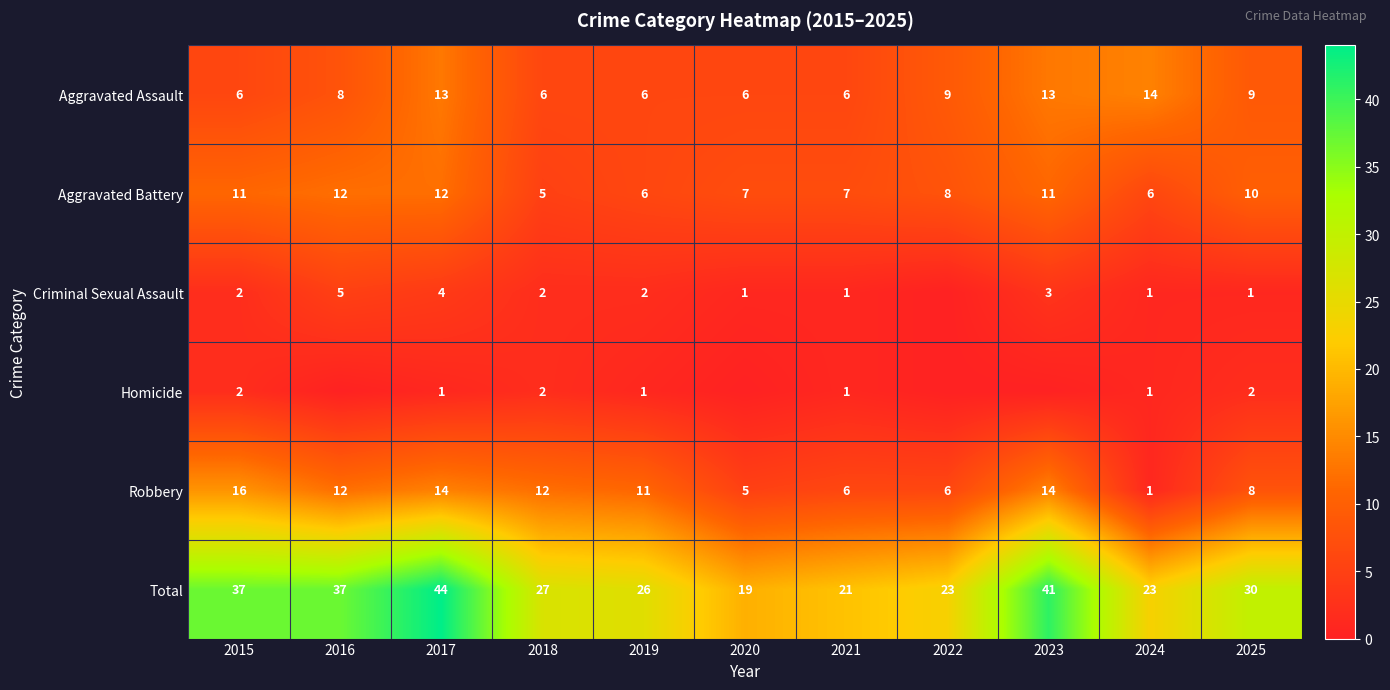

Which has a higher value, 2019 or 2015?

2019